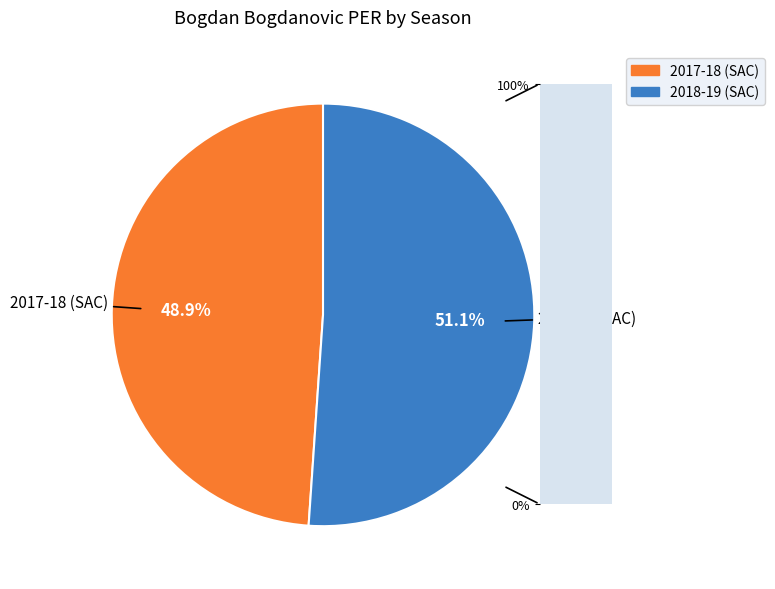

To the nearest percent, what is the combined percentage of 2017-18 (SAC) and 2018-19 (SAC)?

100%